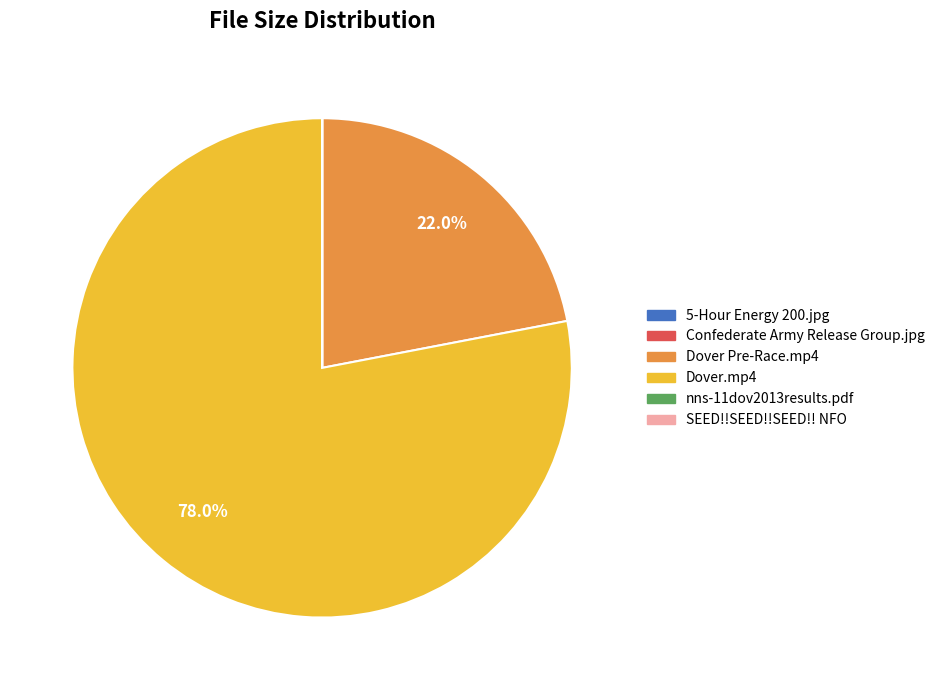

Approximately how many times larger is the value at Dover.mp4 compared to Dover Pre-Race.mp4?

3.5